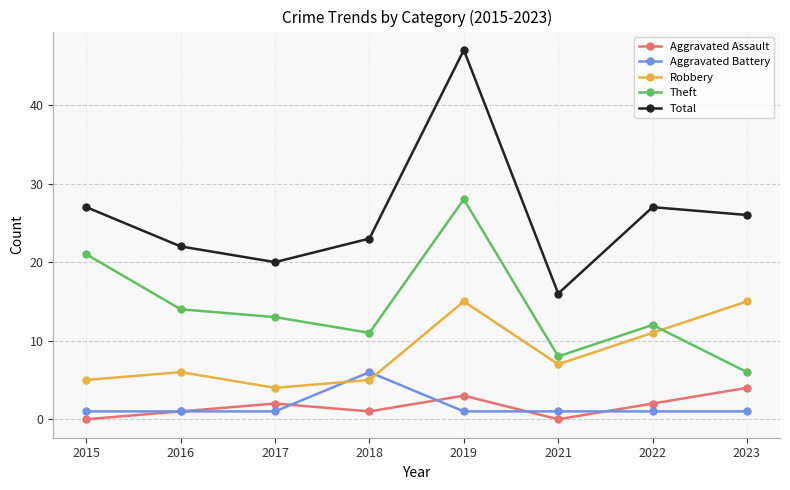

The value of Robbery at 2018 is 1. True or false?

False